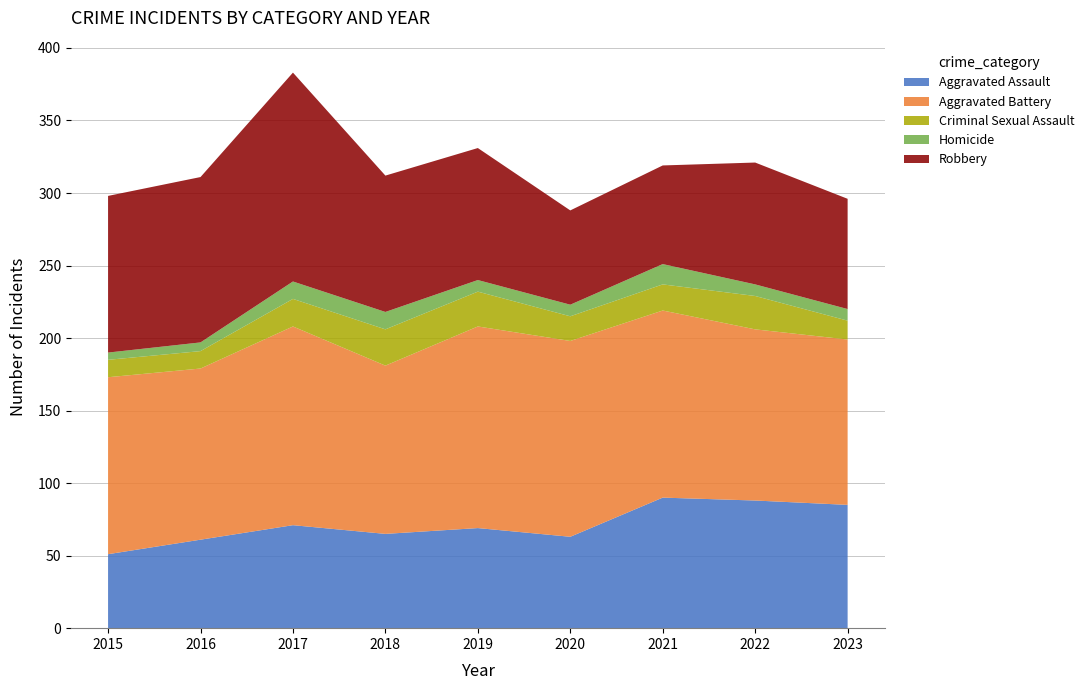

Reading left to right, what are all the values shown in this chart?

Aggravated Assault: 51	61	71	65	69	63	90	88	85
Aggravated Battery: 122	118	137	116	139	135	129	118	114
Criminal Sexual Assault: 12	12	19	25	24	17	18	23	13
Homicide: 5	6	12	12	8	8	14	8	8
Robbery: 108	114	144	94	91	65	68	84	76